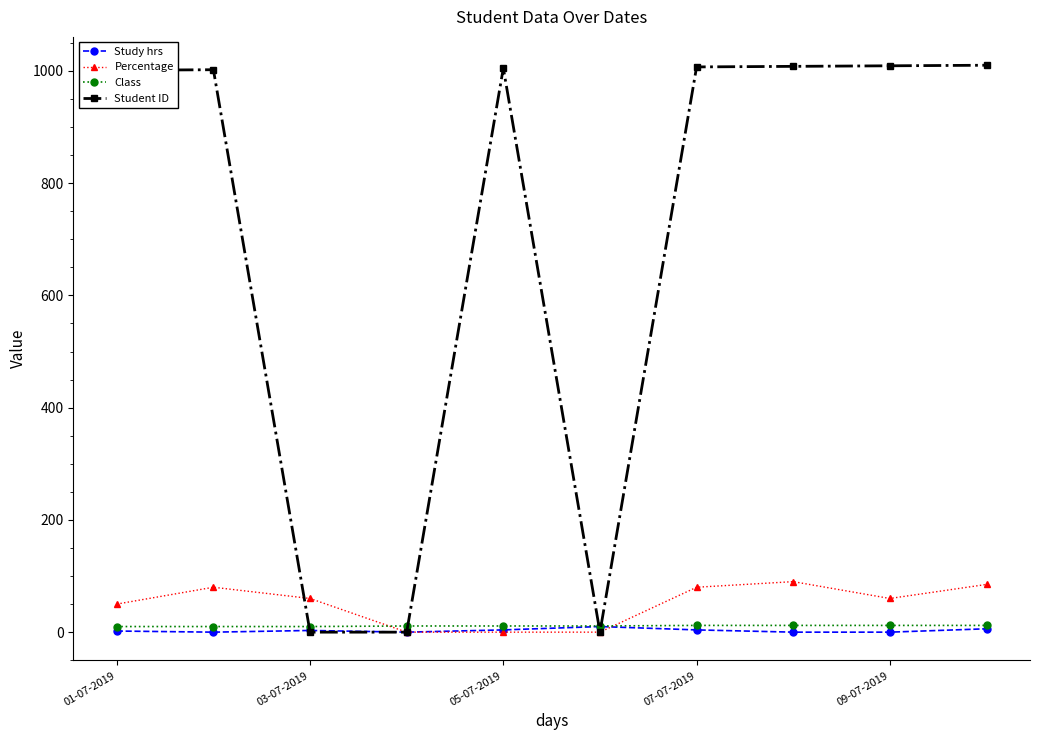

Which series has the largest total across all categories?

Student ID